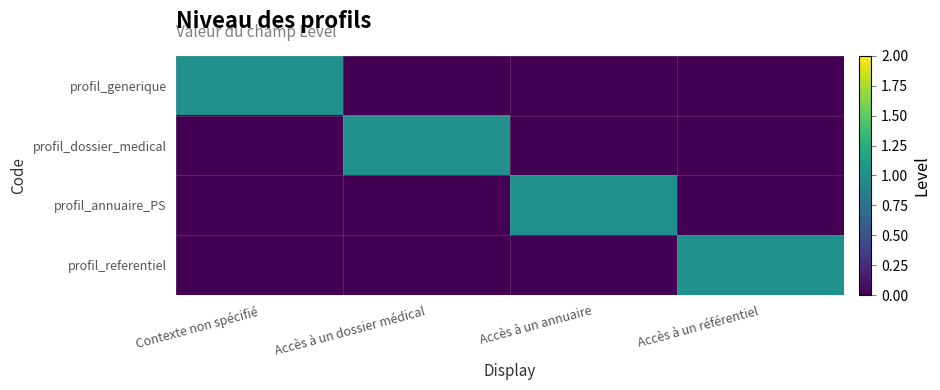

What is the spread (max minus min) of values at Contexte non spécifié?

1